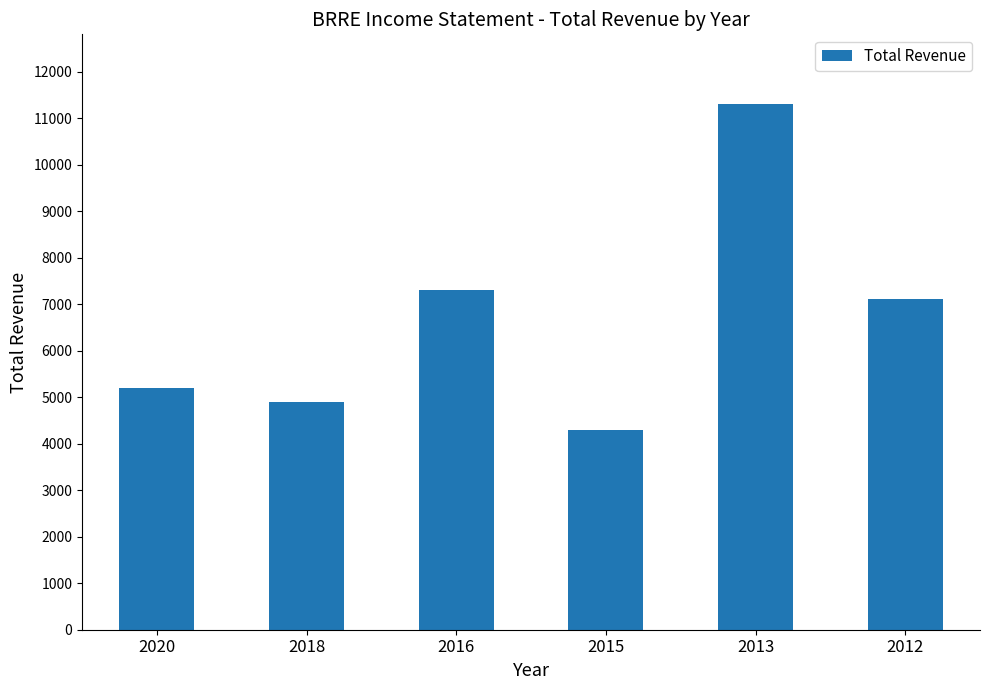

Count the number of categories in the chart.

6